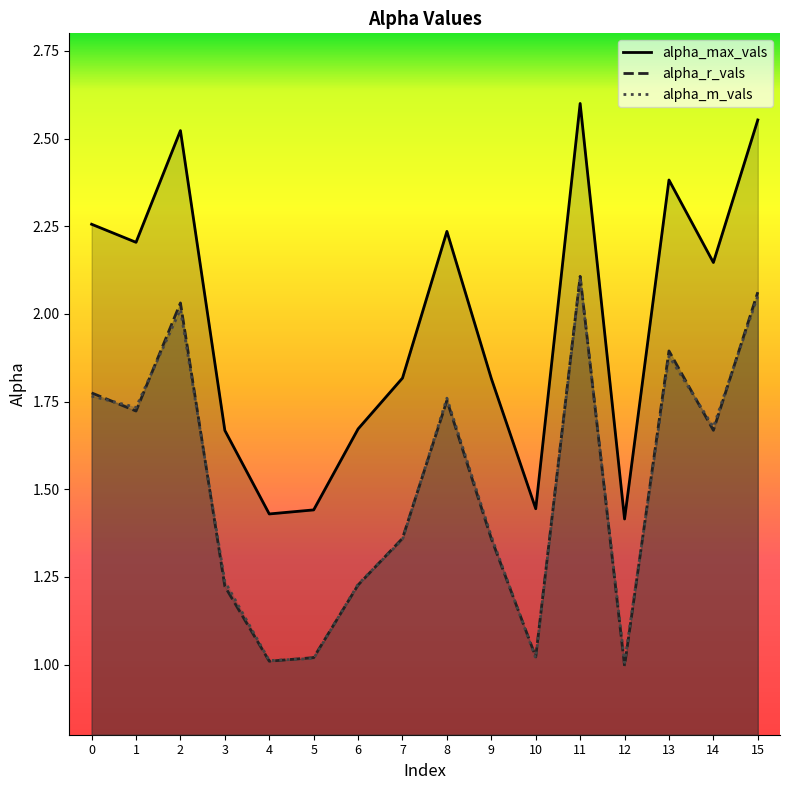

At how many categories does at least one series exceed 1?

16